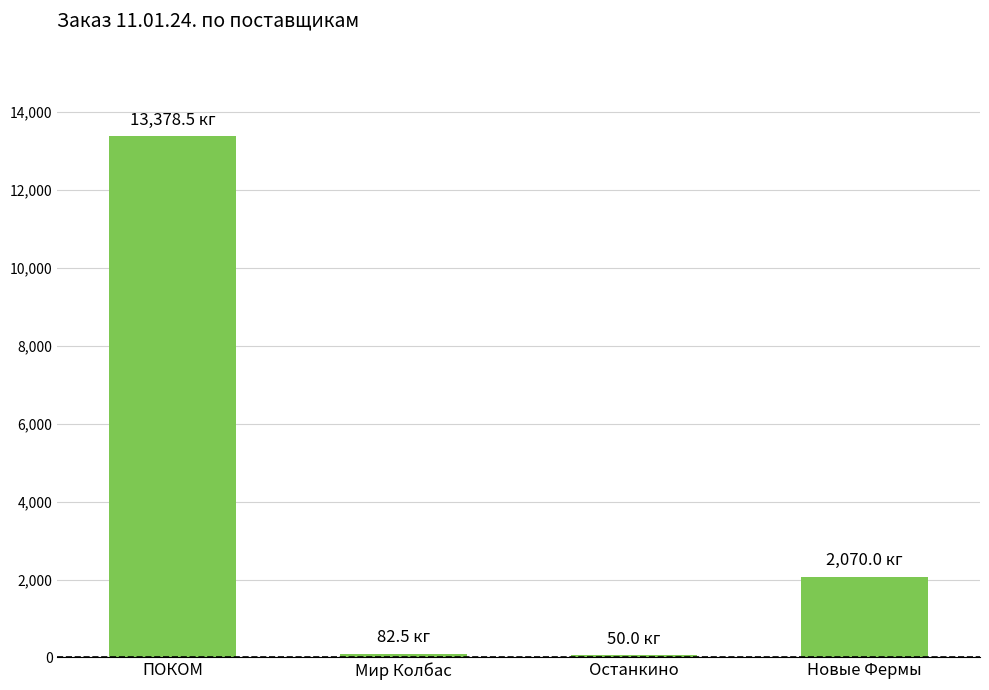

Approximately how many times larger is the value at Новые Фермы compared to Мир Колбас?

25.1